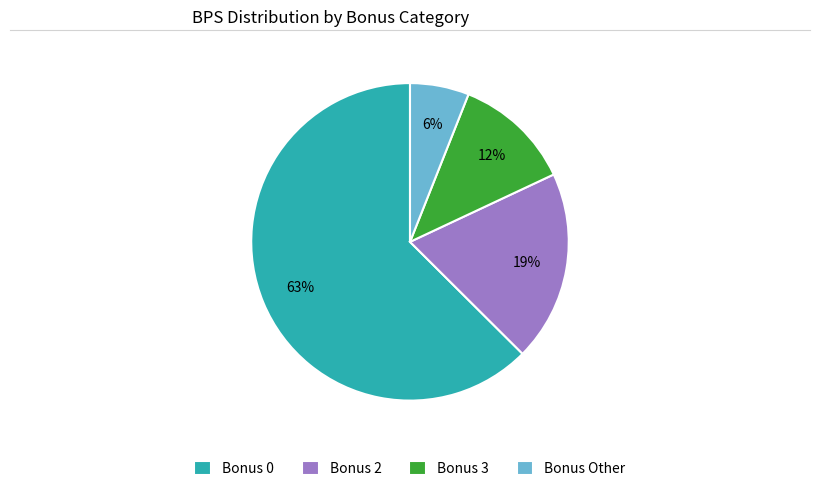

Which slice is the largest?

Bonus 0